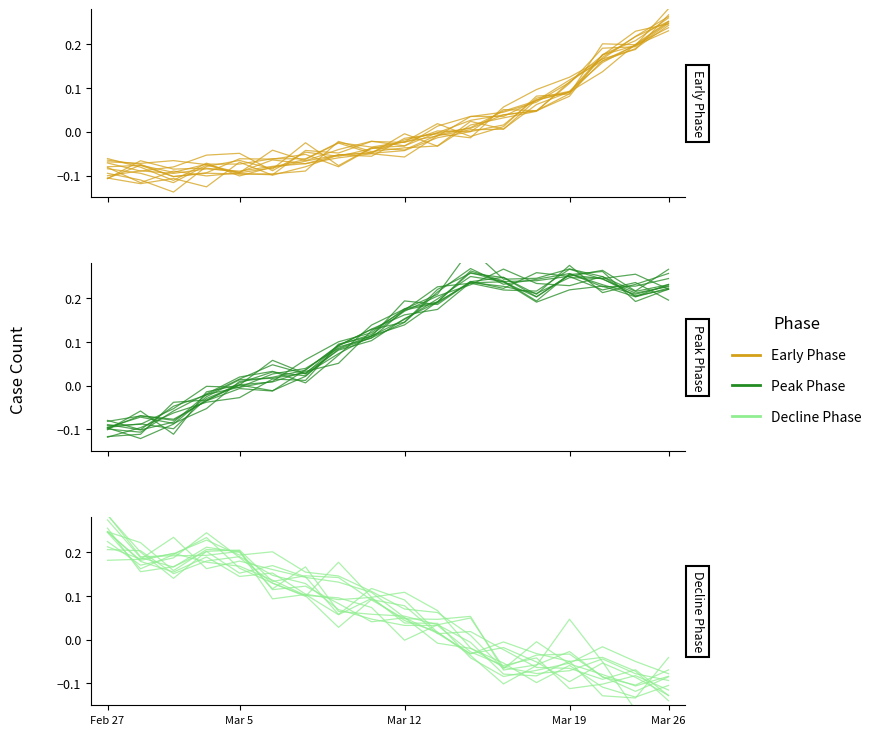

Which series has the largest range (max minus min)?

Decline Phase